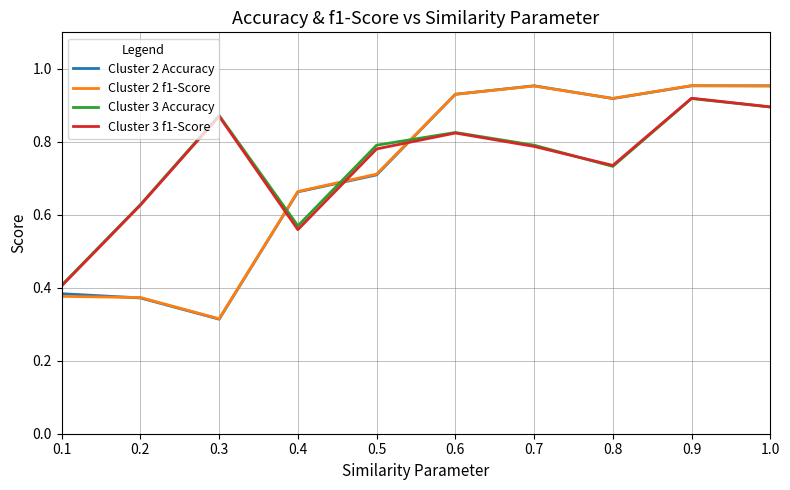

What position from the right is 0.2?

9